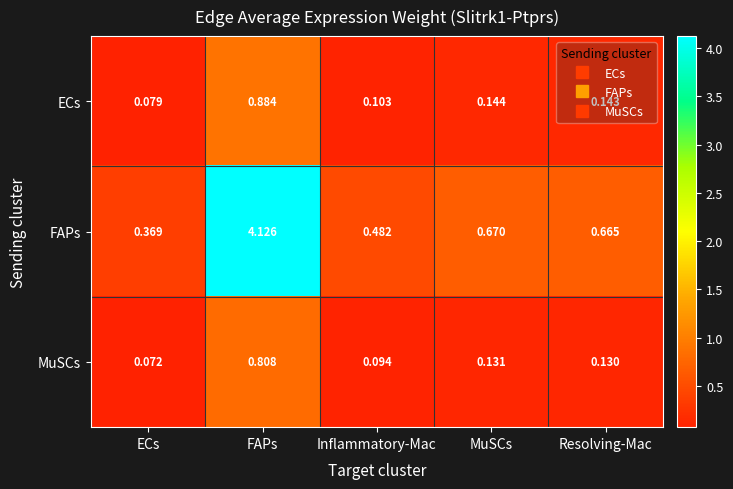

At which label is FAPs closest to 2?

MuSCs